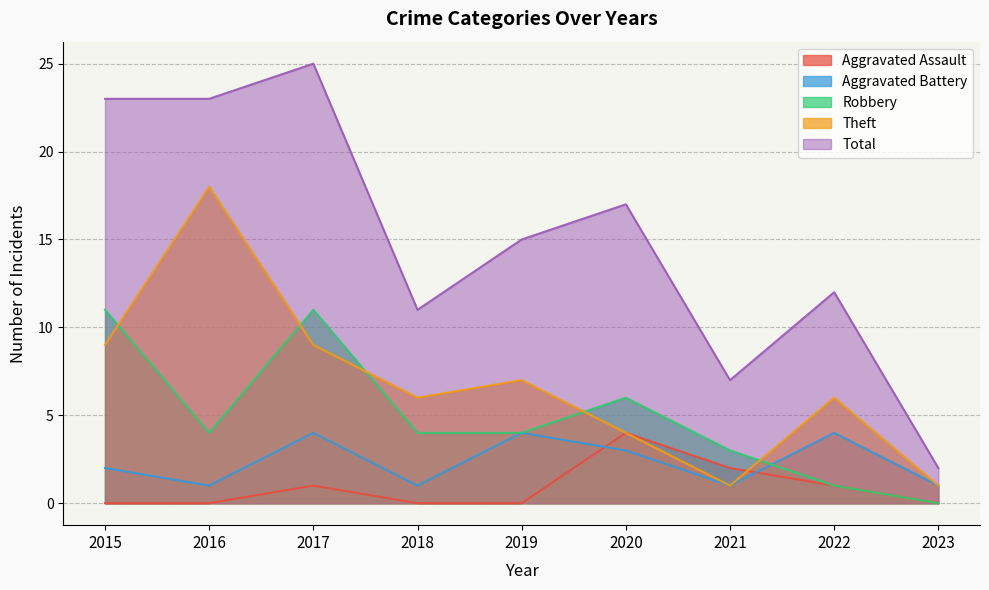

Reading left to right, transcribe all the data shown in this chart.

Aggravated Assault: 2015=0	2016=0	2017=1	2018=0	2019=0	2020=4	2021=2	2022=1	2023=0
Aggravated Battery: 2015=2	2016=1	2017=4	2018=1	2019=4	2020=3	2021=1	2022=4	2023=1
Robbery: 2015=11	2016=4	2017=11	2018=4	2019=4	2020=6	2021=3	2022=1	2023=0
Theft: 2015=9	2016=18	2017=9	2018=6	2019=7	2020=4	2021=1	2022=6	2023=1
Total: 2015=23	2016=23	2017=25	2018=11	2019=15	2020=17	2021=7	2022=12	2023=2